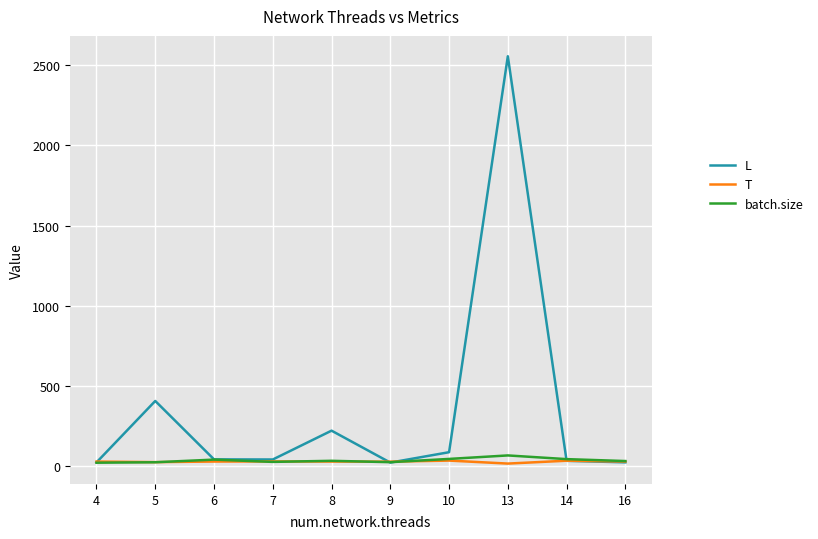

Which series has the largest total across all categories?

L